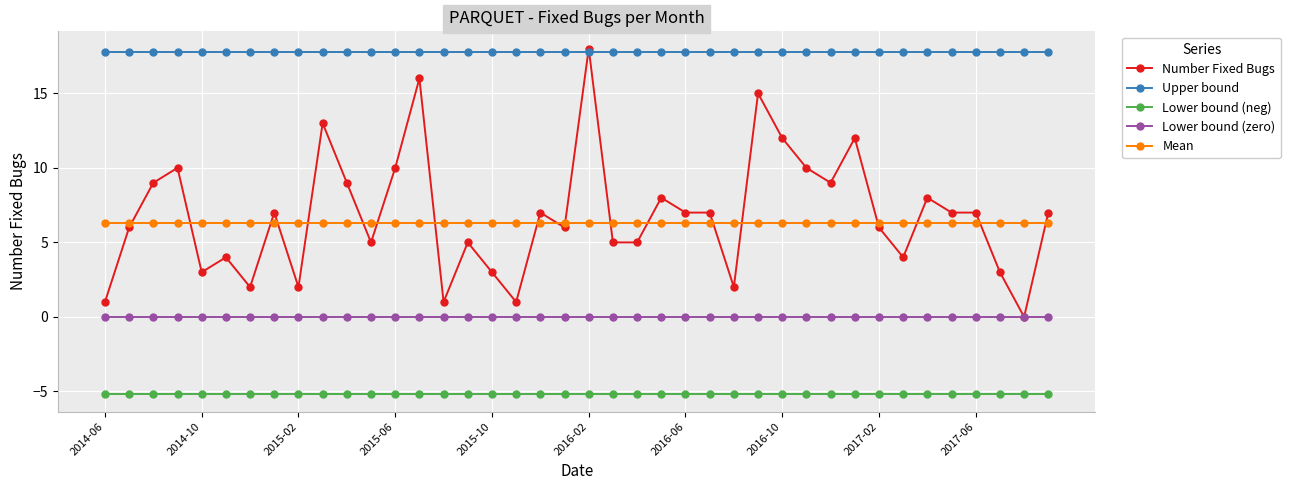

What are all the series names shown in the legend?

Number Fixed Bugs, Upper bound, Lower bound (neg), Lower bound (zero), Mean